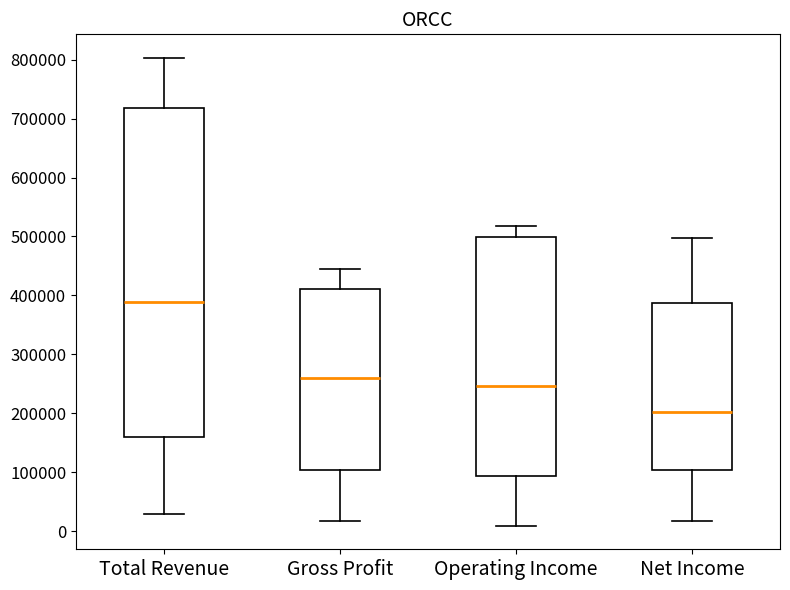

Reading left to right, transcribe this box plot: for each box, give where its median line is, the range the box spans, and where its two whiskers end, as read against the y-axis. The values are not printed on the chart, so give them approximately, as read against the axis.

Total Revenue: median 390000, box 160000 to 720000, whiskers 30000 to 800000
Gross Profit: median 260000, box 100000 to 410000, whiskers 20000 to 450000
Operating Income: median 250000, box 90000 to 500000, whiskers 10000 to 520000
Net Income: median 200000, box 100000 to 390000, whiskers 20000 to 500000